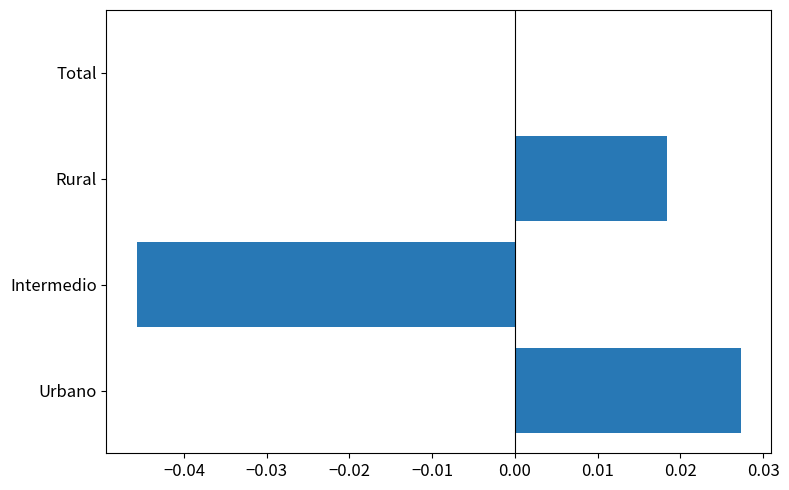

At which label is the value closest to 0?

Total